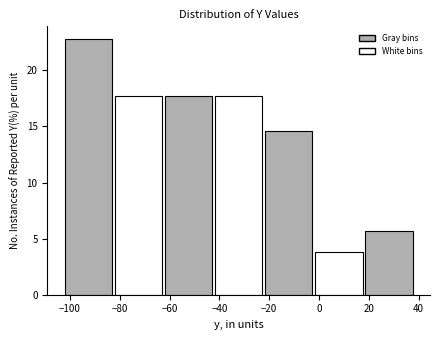

How tall is the bar that spans -42 to -22 on the x-axis? Neither the bar edges nor the heights are printed on the chart, so give them approximately, as read against the axes.

17.5